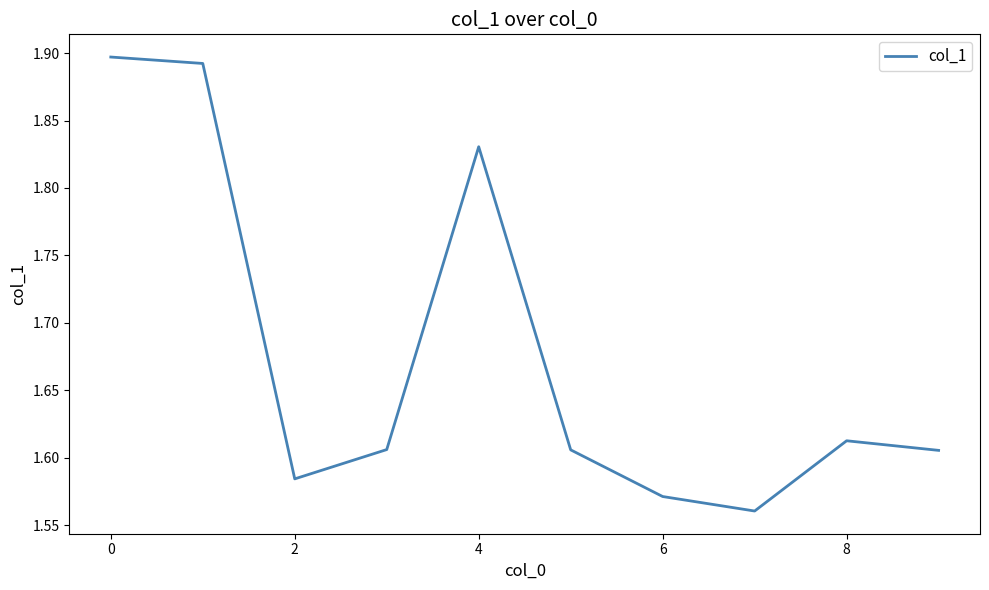

What is the difference between the maximum and minimum values?

0.3